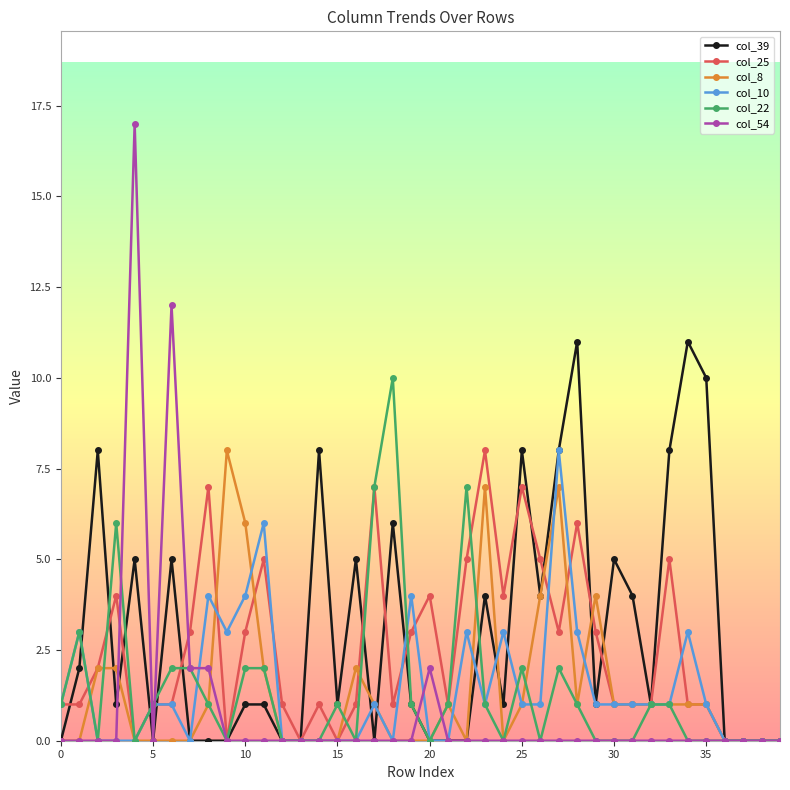

What is the difference between the maximum and minimum values in the col_54 series?

17